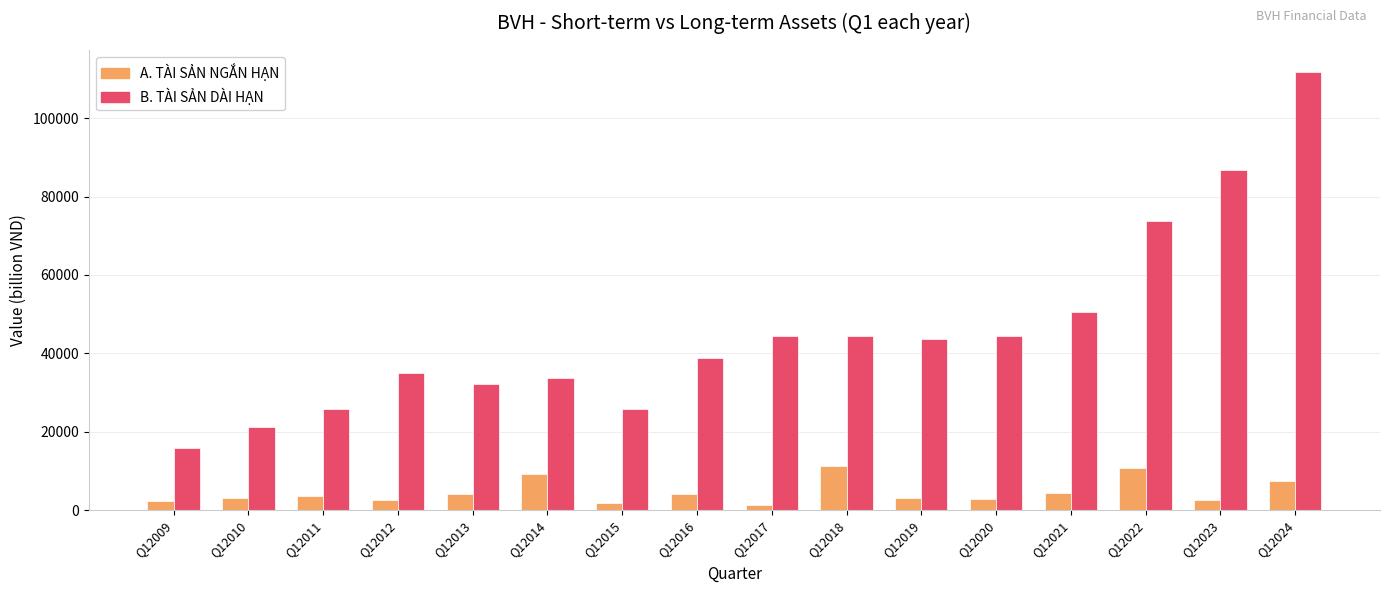

What is the greatest value displayed?

111779